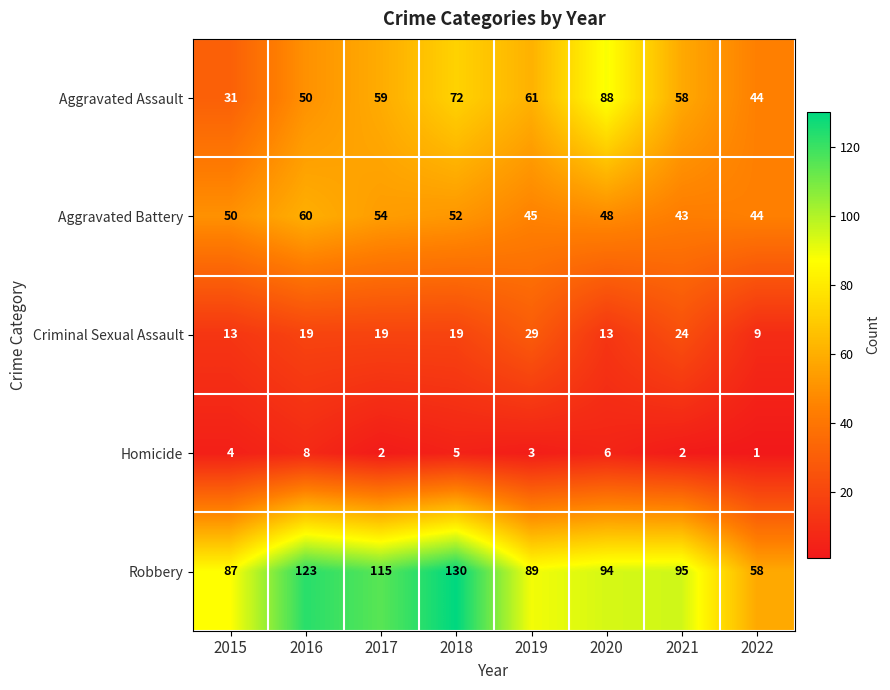

Is the value of Aggravated Battery at 2020 greater than the value of Aggravated Assault at 2016?

No